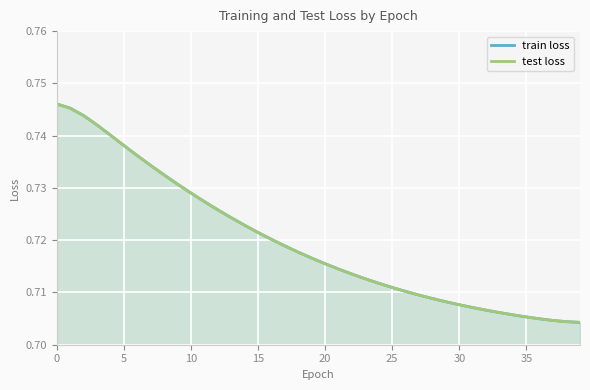

True or false: test loss and train loss intersect in this chart.

False